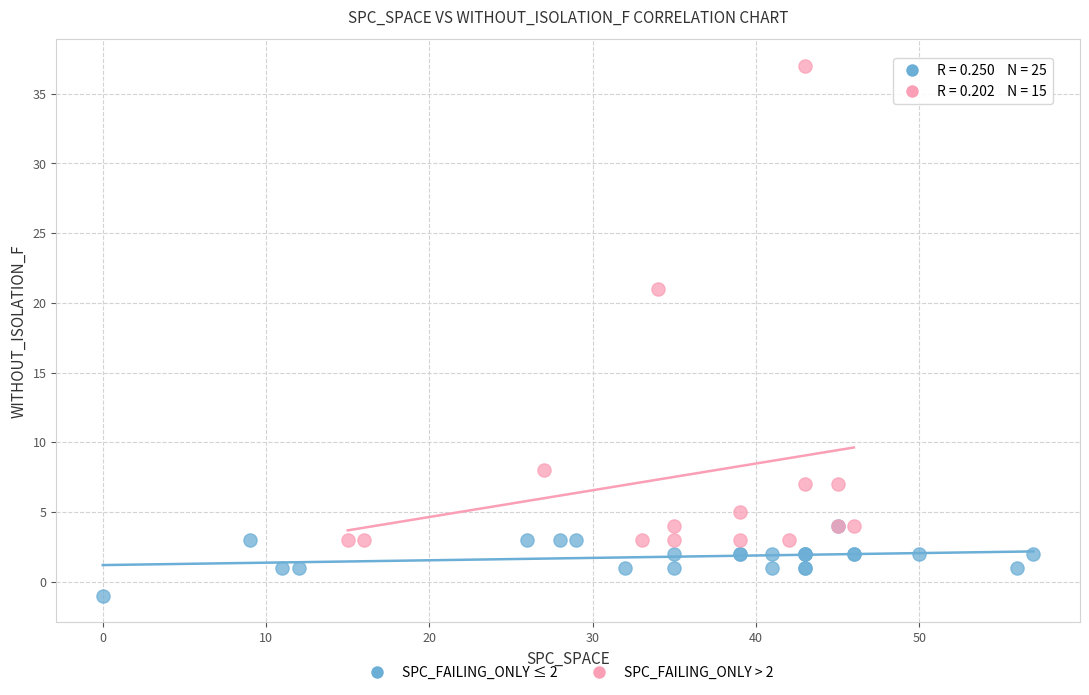

Which series has the largest Y range (max minus min)?

SPC_FAILING_ONLY > 2